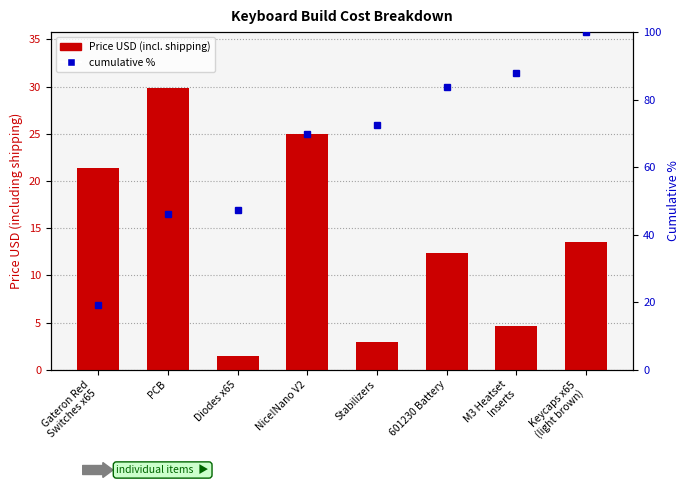

Where does the cumulative % series first go above 72?

Stabilizers